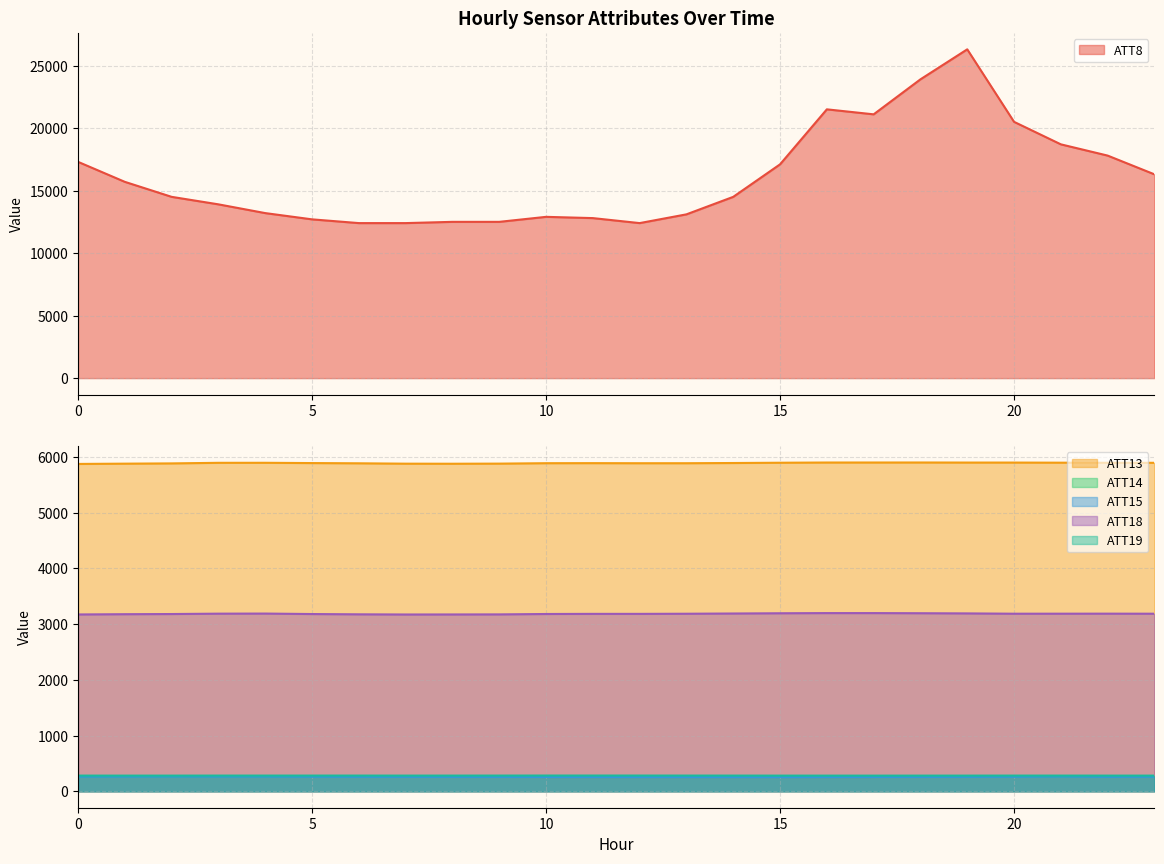

How many series are shown in this chart?

6